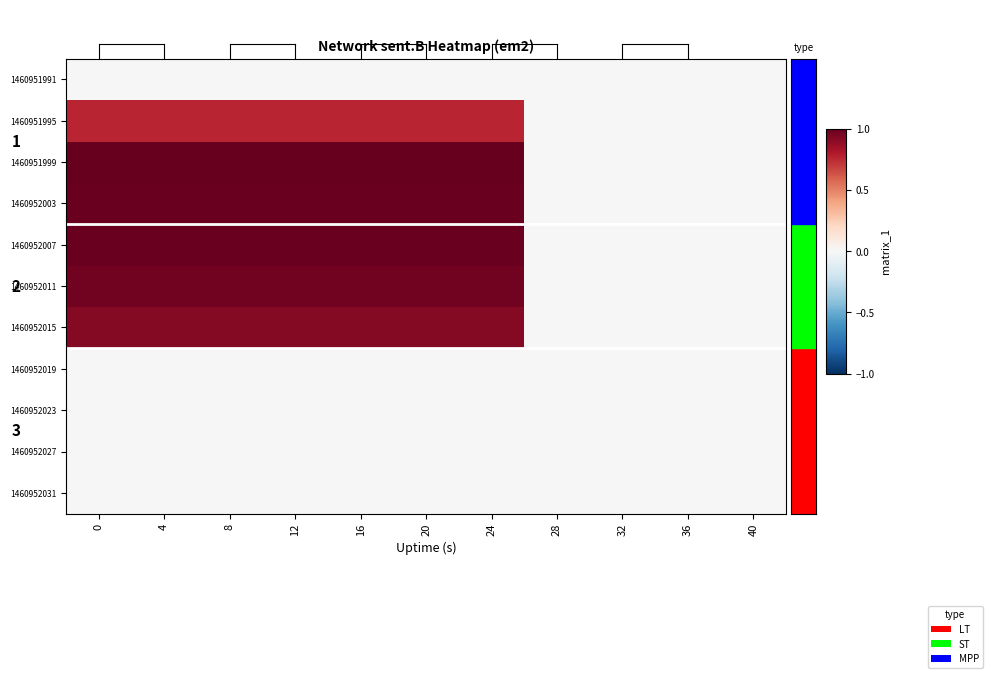

List the labels in order of row_6 value, smallest first.

28, 32, 36, 40, 0, 4, 8, 12, 16, 20, 24